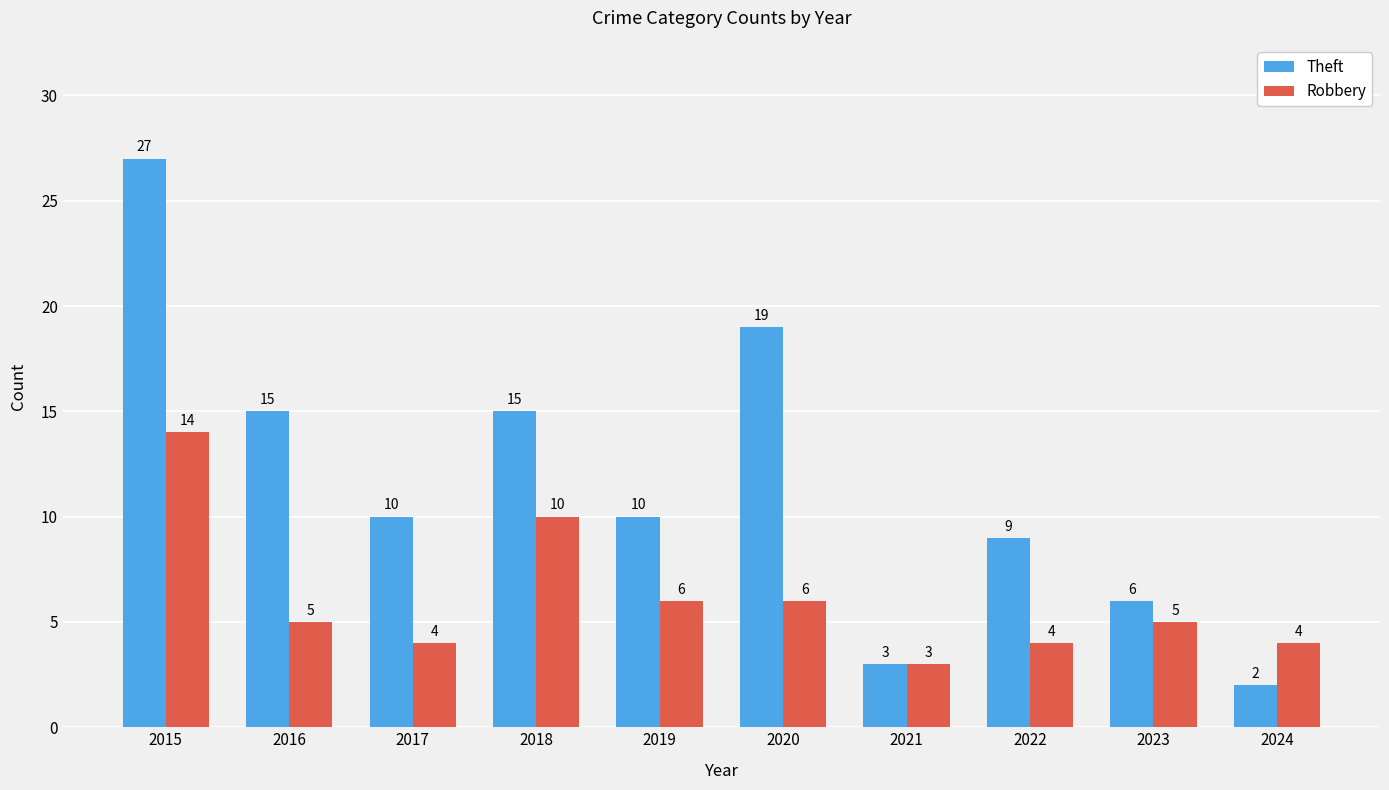

Is the value of Robbery at 2019 greater than the value of Theft at 2019?

No